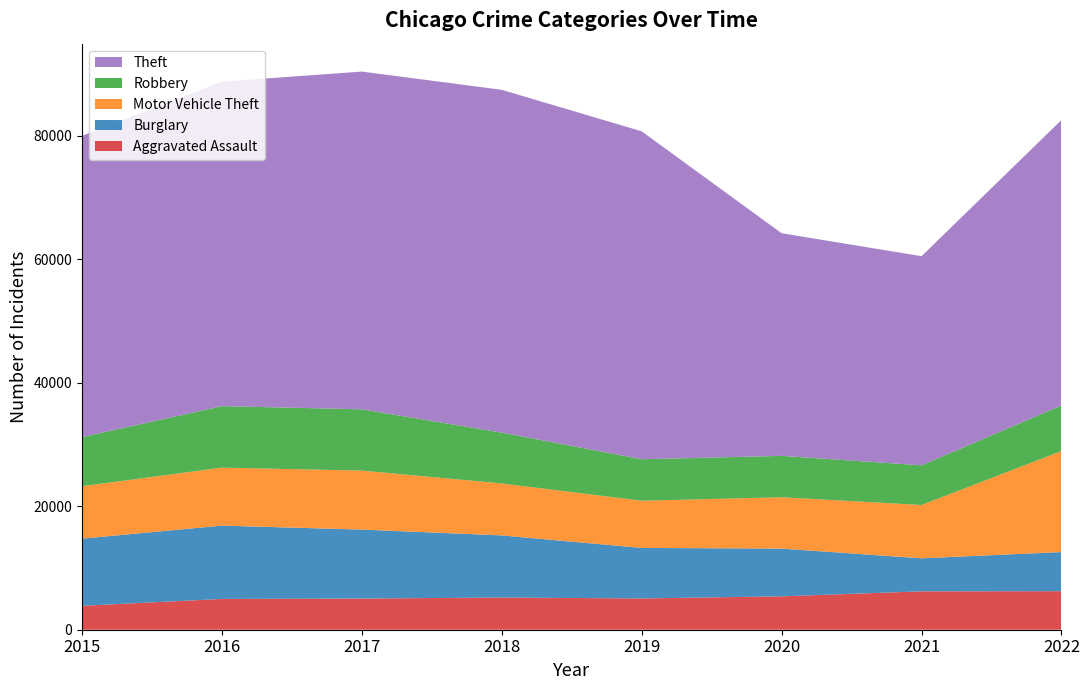

Reading left to right, what are all the values shown in this chart?

Aggravated Assault: 3873	4989	5049	5216	5066	5411	6217	6243
Burglary: 10881	11873	11169	10061	8184	7729	5351	6333
Motor Vehicle Theft: 8488	9391	9557	8416	7640	8313	8636	16359
Robbery: 7959	9959	9926	8236	6721	6707	6425	7382
Theft: 48790	52556	54704	55523	53118	36063	33874	46245